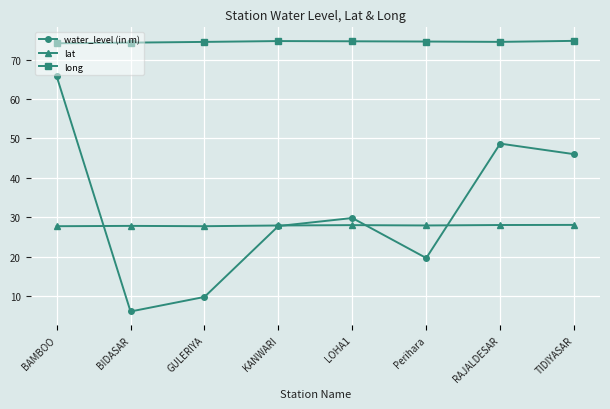

Does the chart have visible grid lines?

Yes